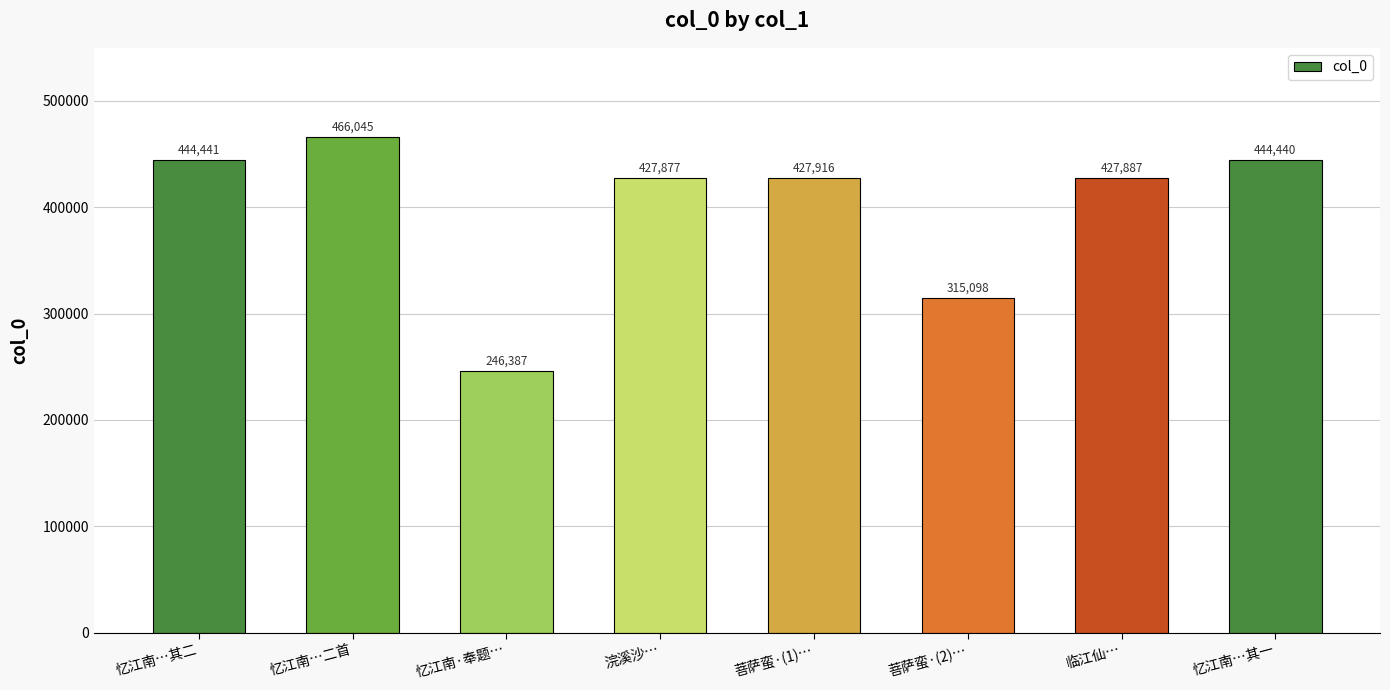

Between 浣溪沙… and 忆江南·奉题…, which is larger?

浣溪沙…